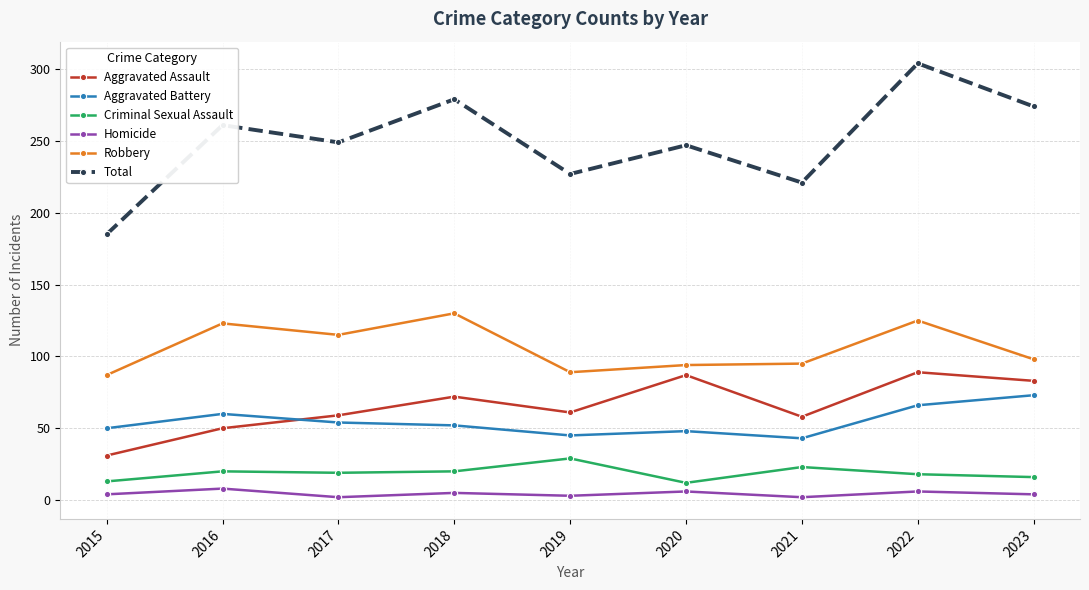

True or false: Aggravated Battery and Total intersect in this chart.

False